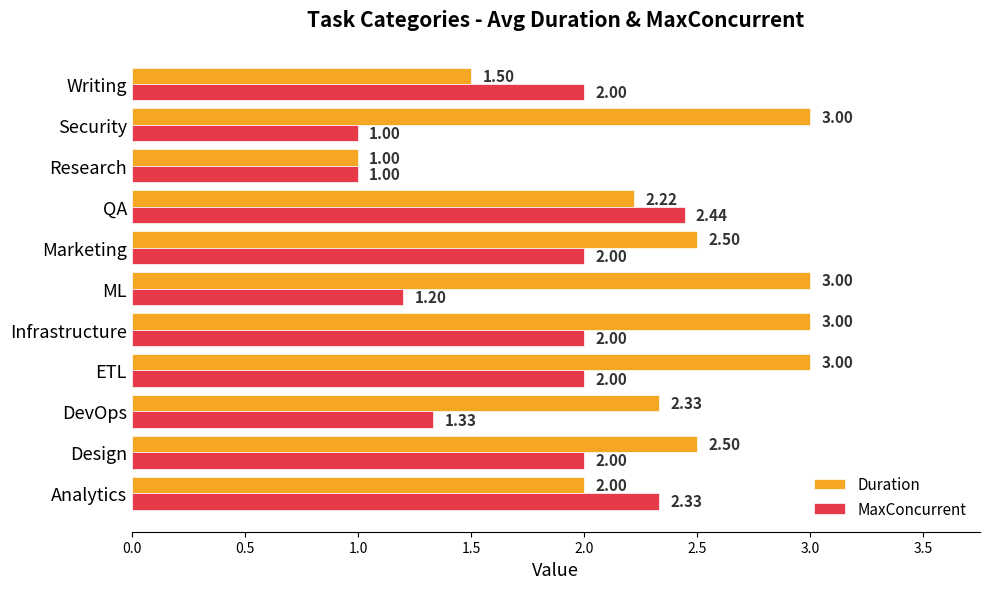

Which series has the largest total across all categories?

Duration